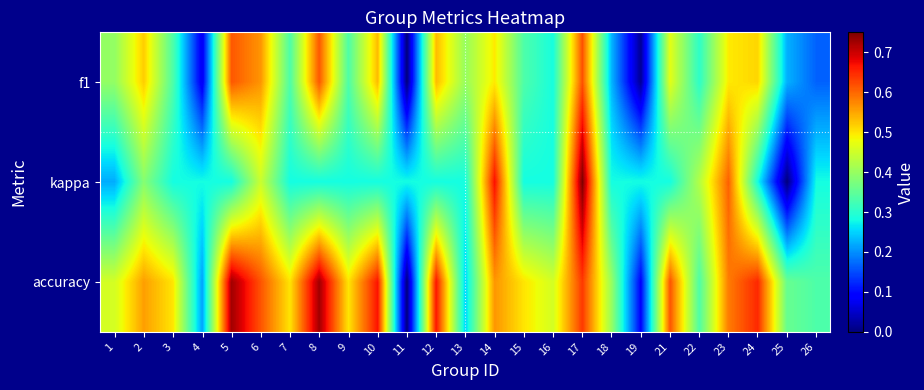

What is the greatest value displayed?

0.7